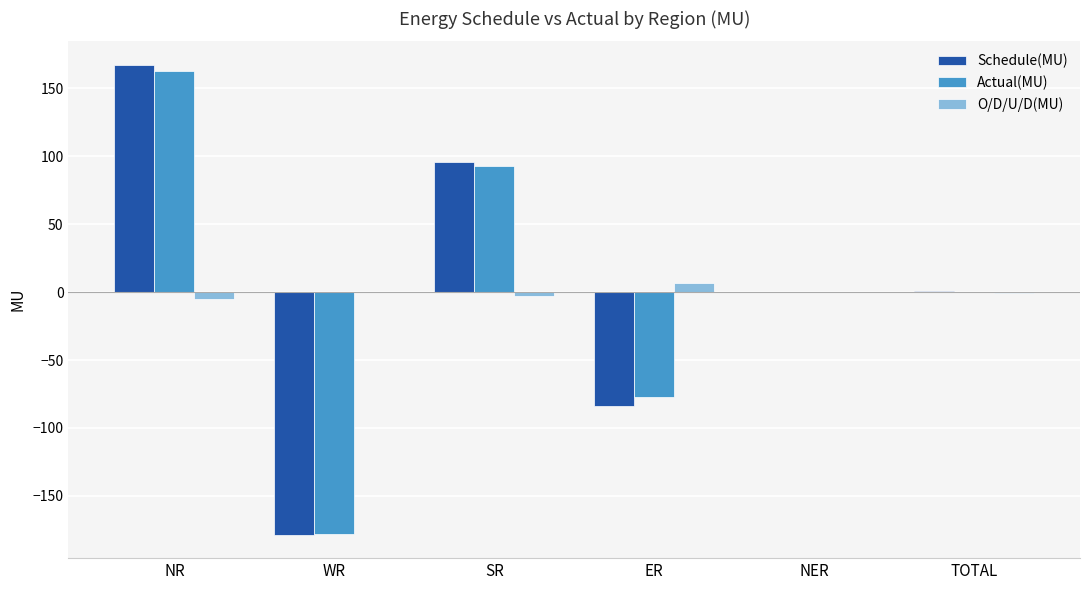

What is the sum of the O/D/U/D(MU) values at WR and NR?

-4.6